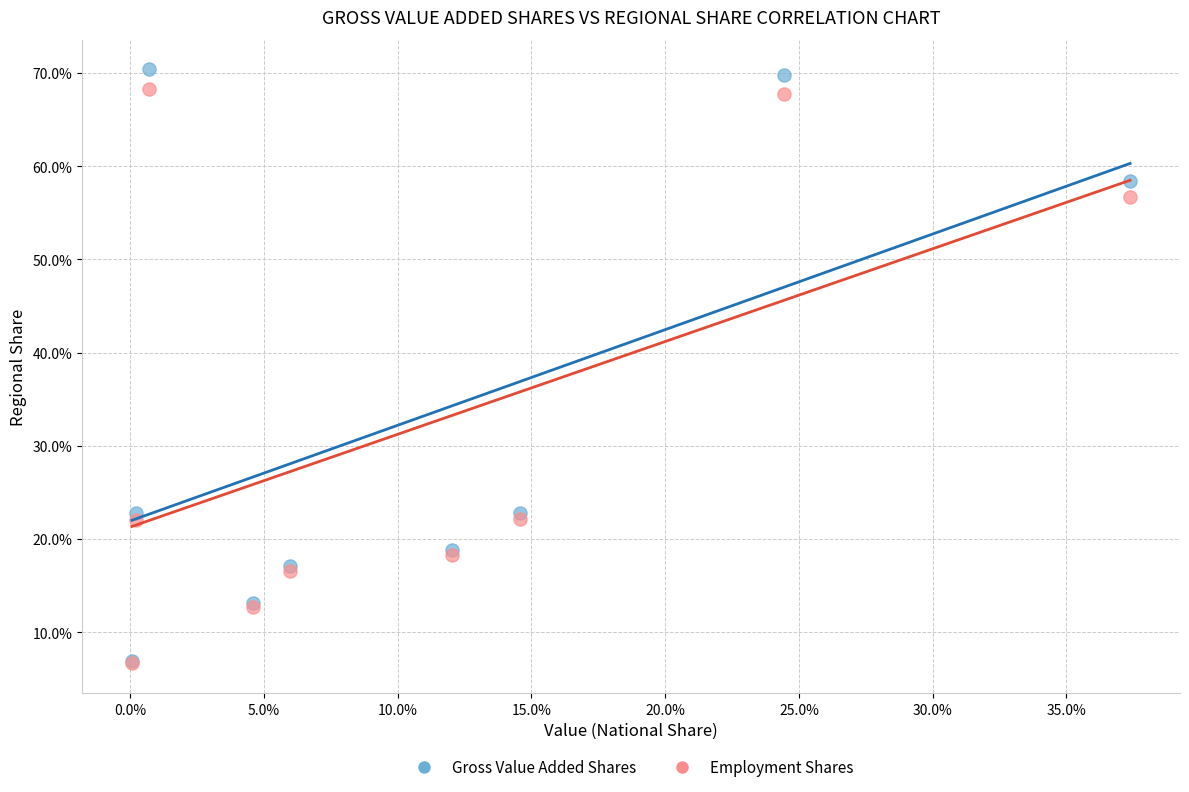

What are all the series names shown in the legend?

Gross Value Added Shares, Employment Shares